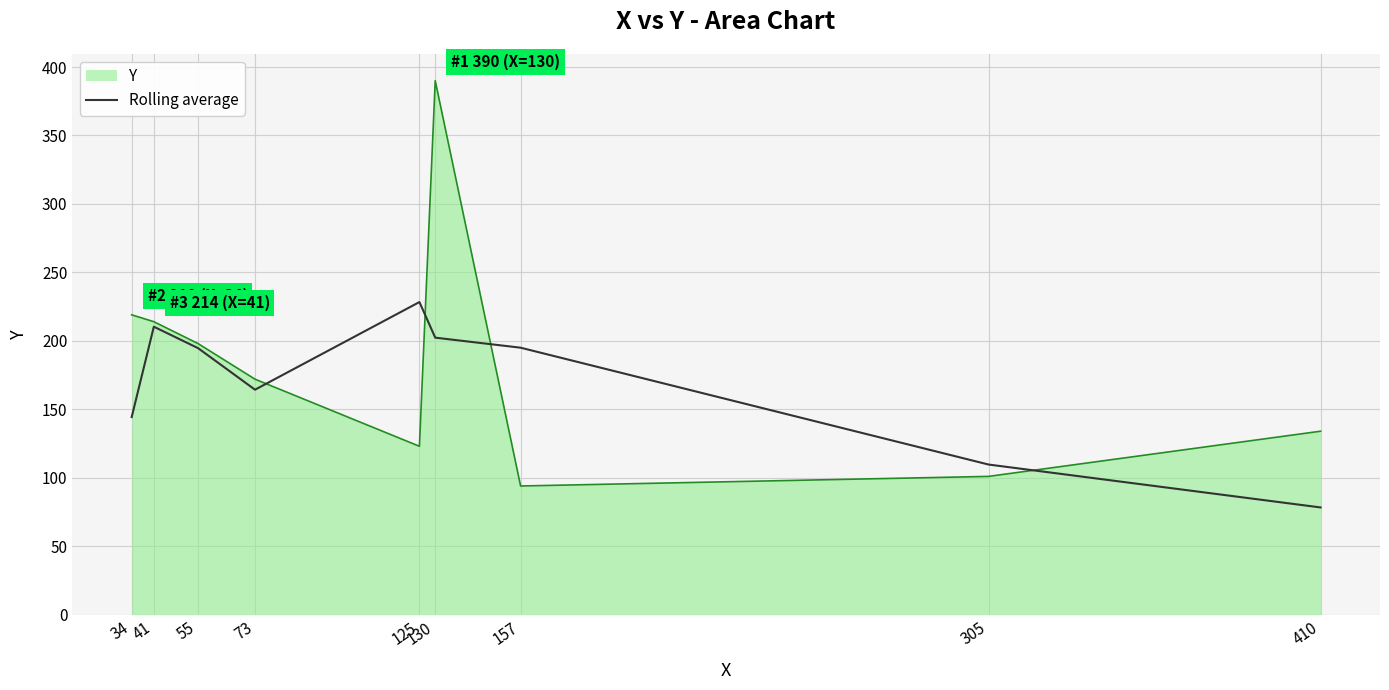

Between 73 and 305, which series saw the biggest shift?

Y